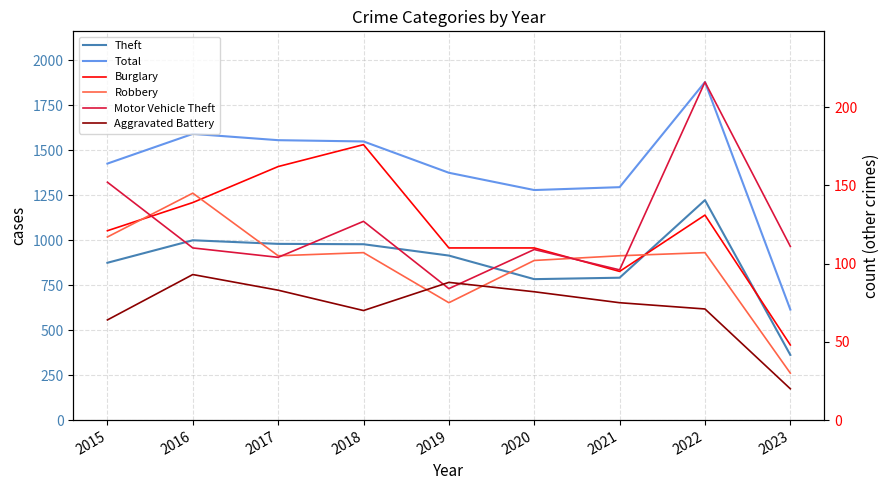

True or false: Aggravated Battery has more than 2 interior local peaks.

False